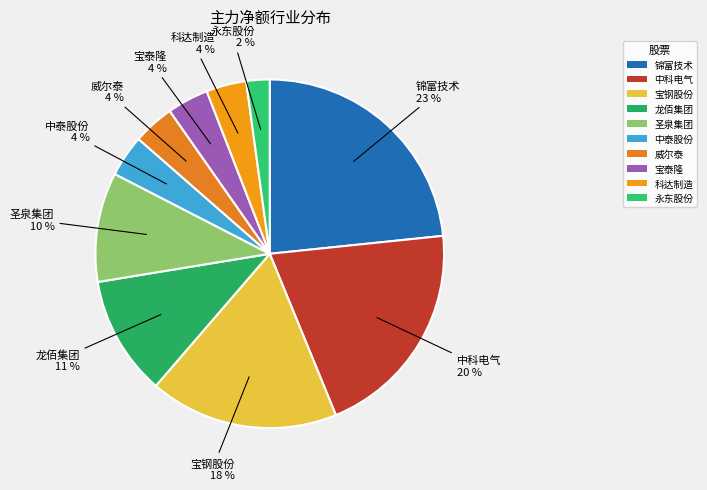

Count the number of slices in the pie.

10